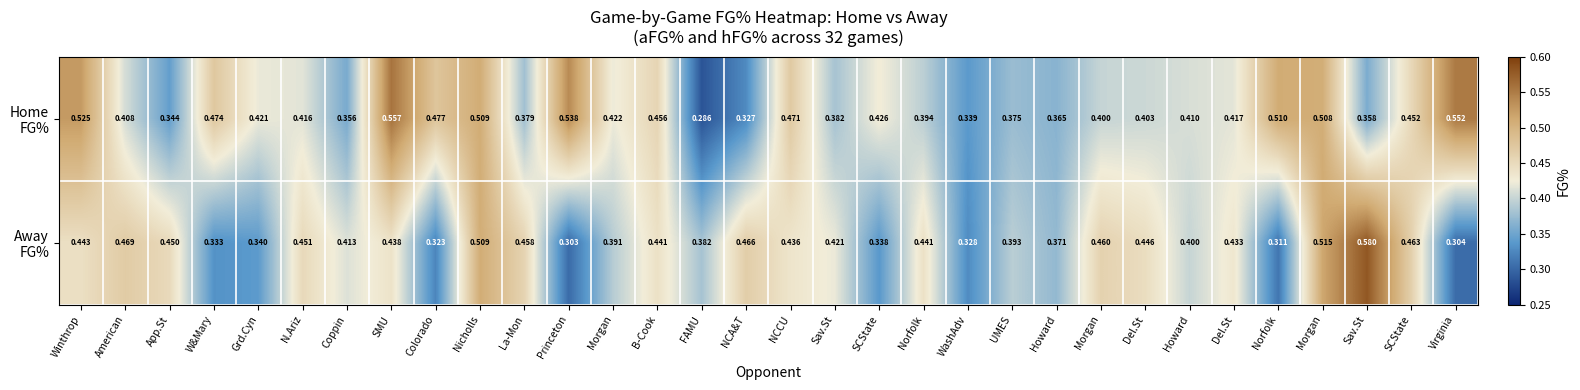

How many distinct data groups are displayed?

2